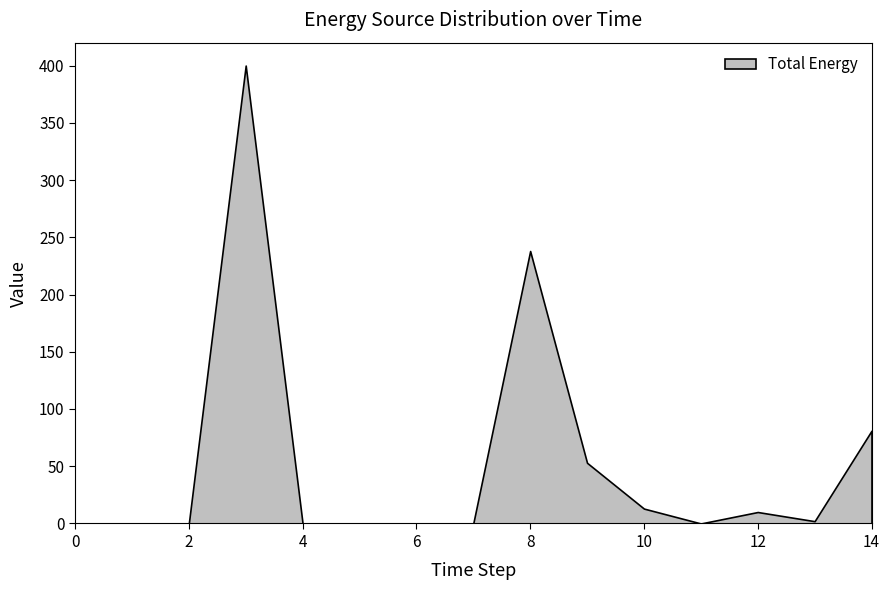

What is the difference between the maximum and minimum values?

400